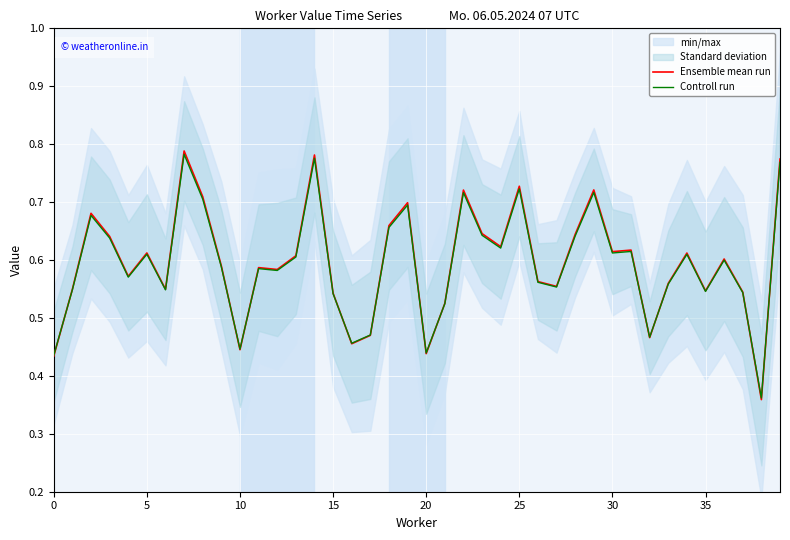

What is the difference between the maximum and minimum values in the Controll run series?

0.4